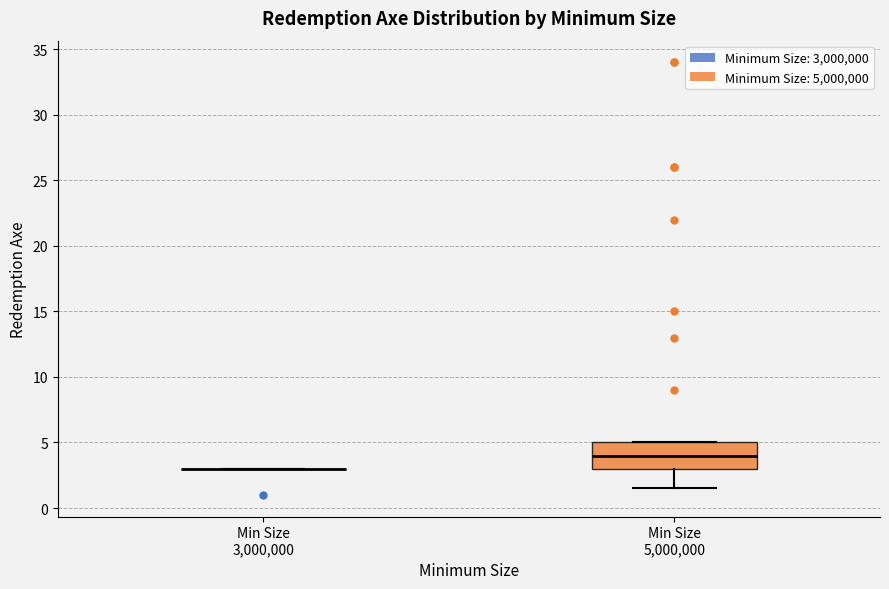

Reading left to right, read every box against the y-axis: the position of its median line, the range the box covers, and the ends of its whiskers. The values are not printed on the chart, so give them approximately, as read against the axis.

Min Size 3,000,000: box collapsed to a line at 3.0, whiskers 3.0 to 3.0
Min Size 5,000,000: median 4.0, box 3.0 to 5.0, whiskers 1.5 to 5.0